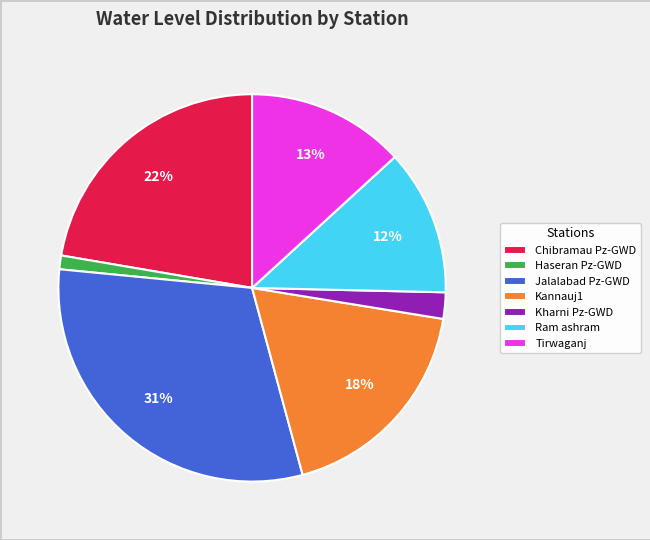

What percentage is the Tirwaganj slice, to the nearest percent?

13%